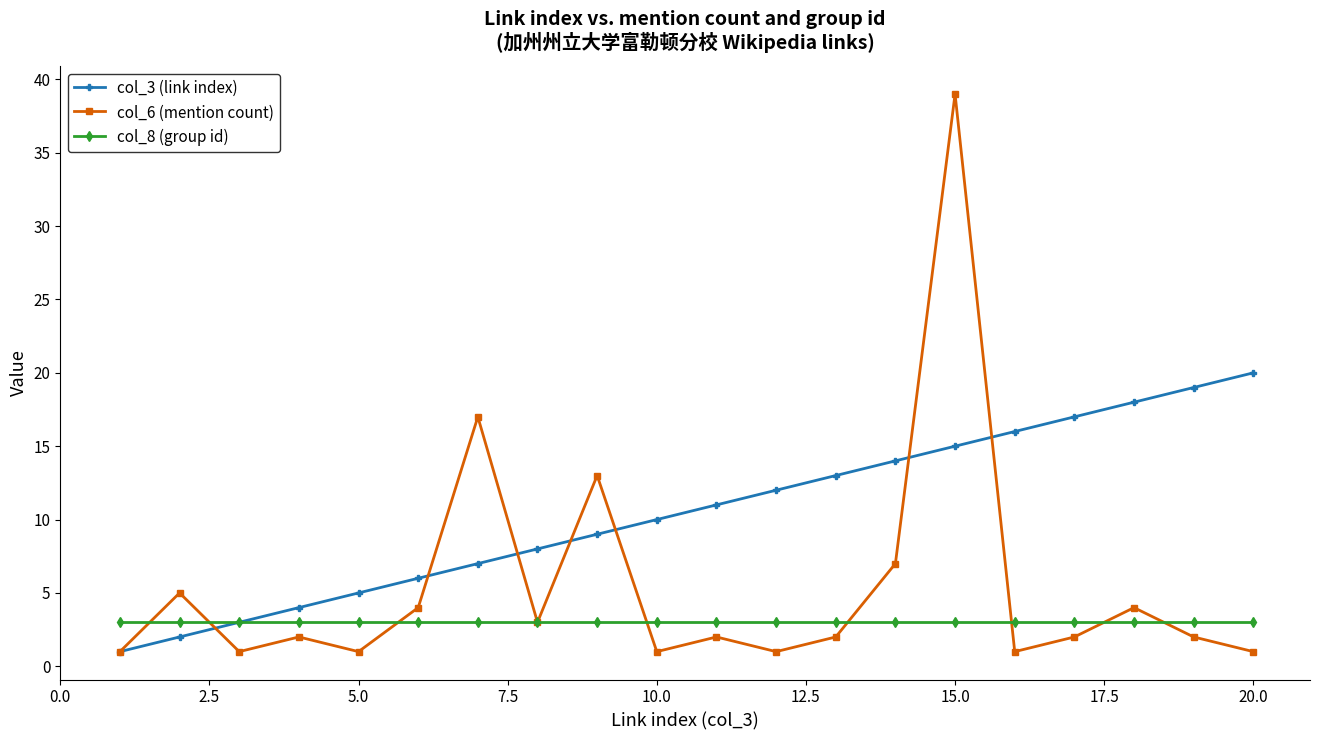

Which series has the largest total across all categories?

col_3 (link index)